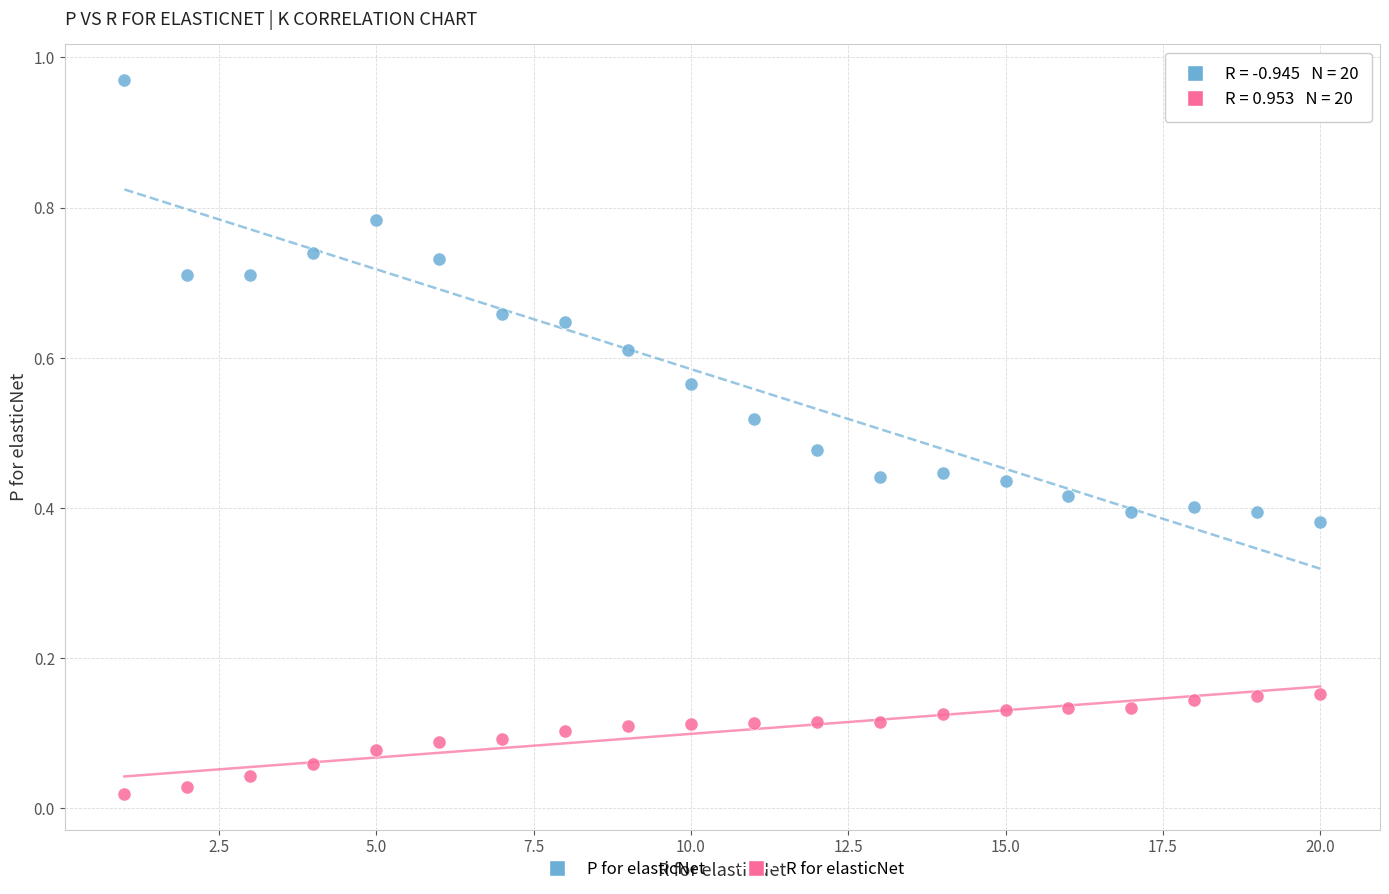

Which series has the widest spread of Y values?

P for elasticNet